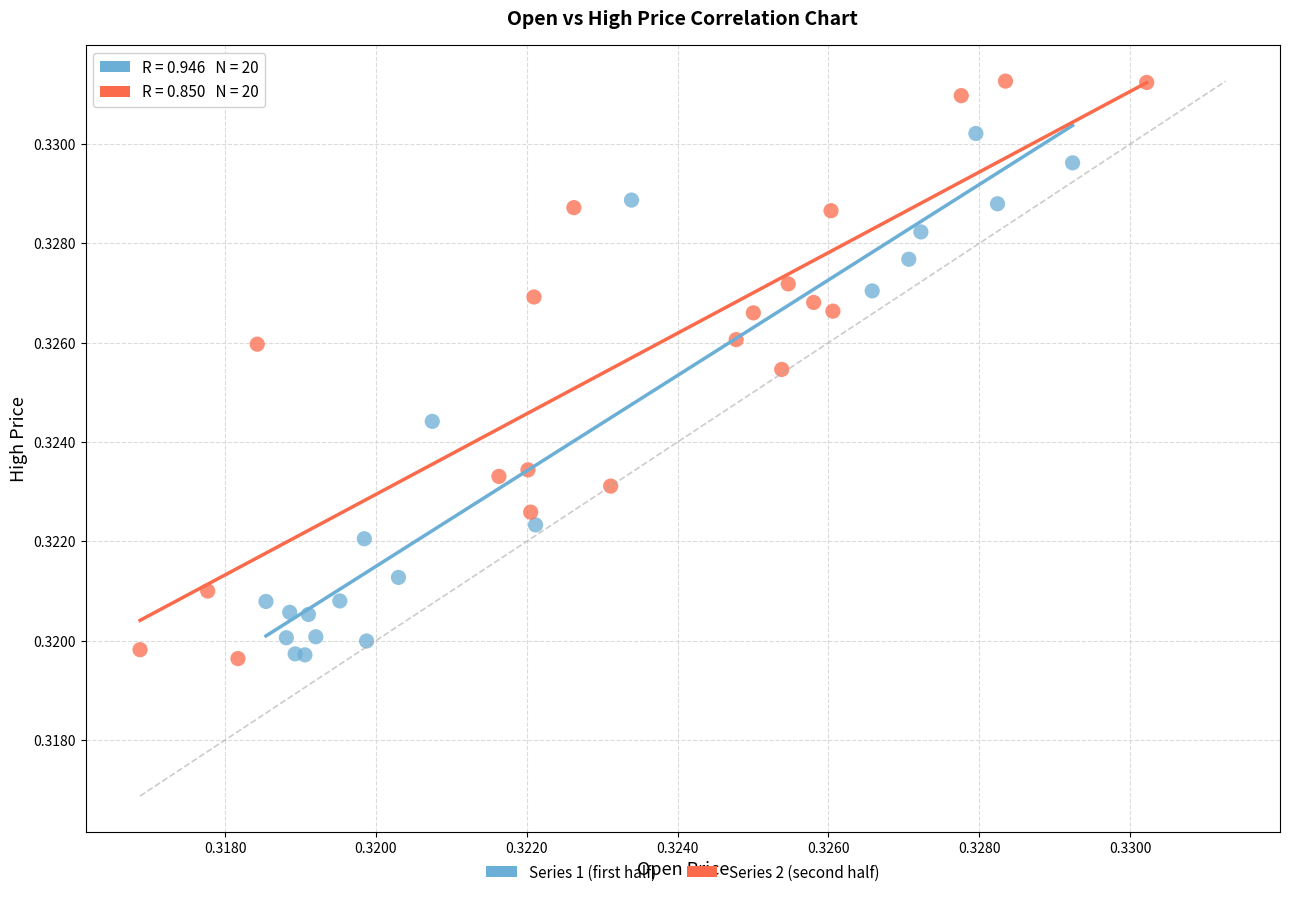

Which series contains the highest Y value?

Series 2 (second half)